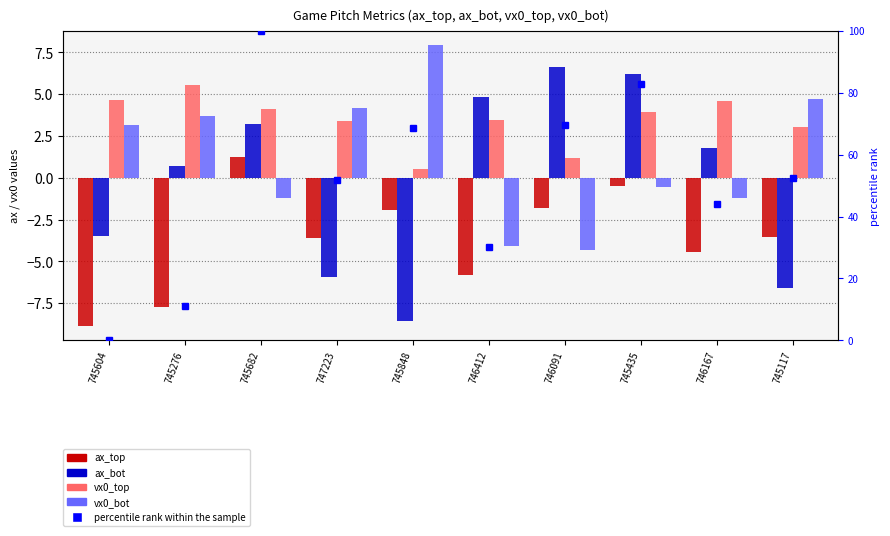

How many categories are shown in the chart?

10